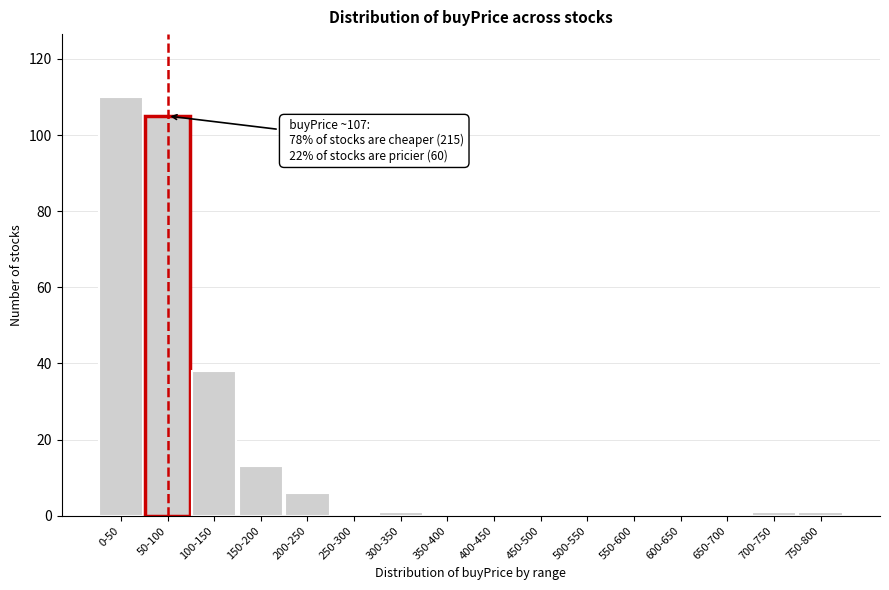

Reading left to right, what are all the values shown in this chart?

0-50=110	50-100=105	100-150=38	150-200=13	200-250=6	250-300=0	300-350=1	350-400=0	400-450=0	450-500=0	500-550=0	550-600=0	600-650=0	650-700=0	700-750=1	750-800=1